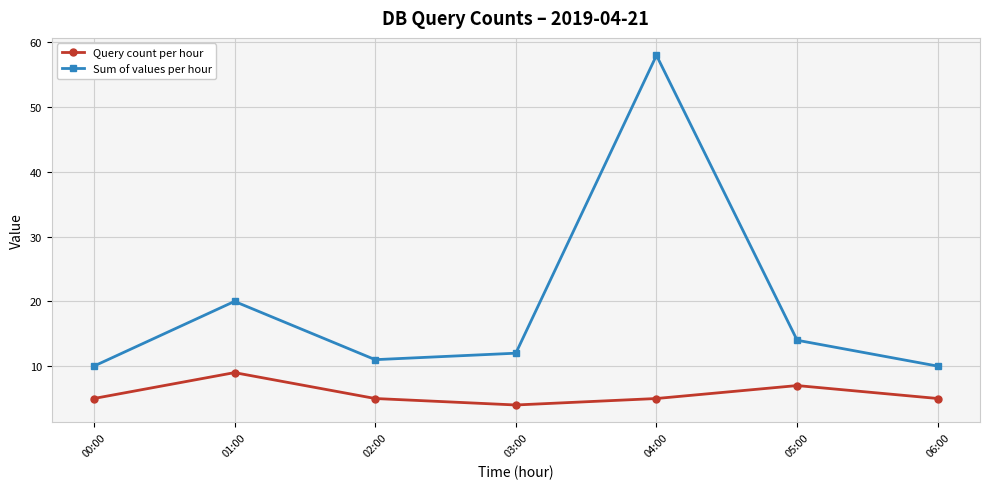

Rank the series by their maximum value, from highest to lowest.

Sum of values per hour, Query count per hour